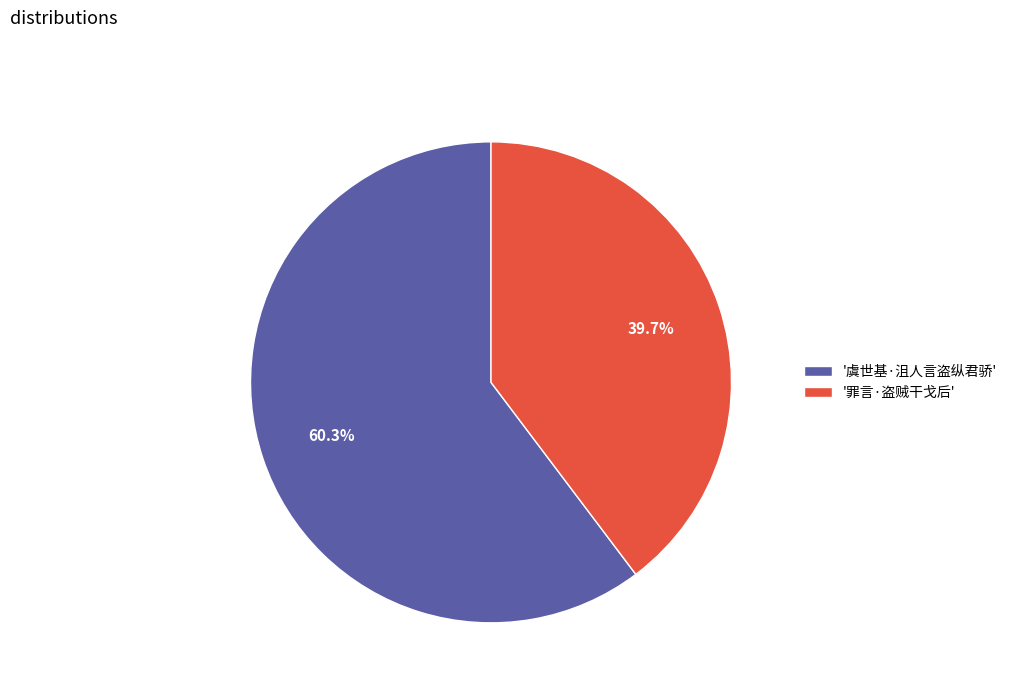

Which has a higher value, '虞世基·沮人言盗纵君骄' or '罪言·盗贼干戈后'?

'虞世基·沮人言盗纵君骄'